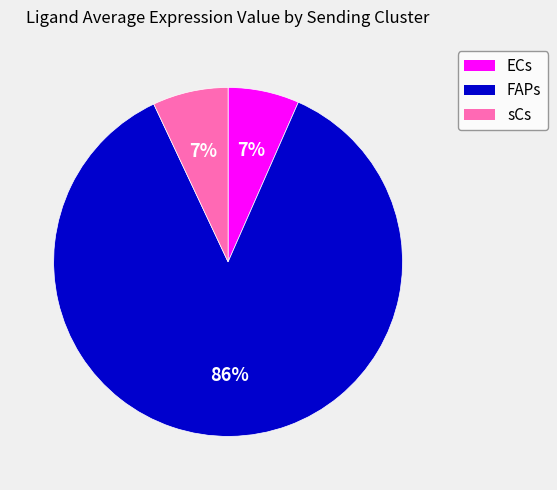

Which slice is the largest?

FAPs